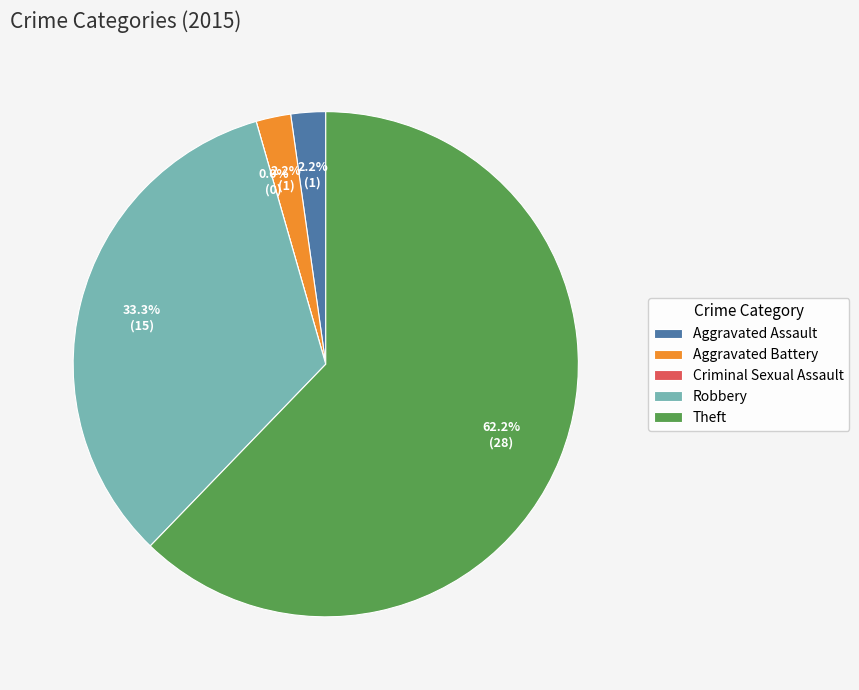

Which category accounts for the majority?

Theft